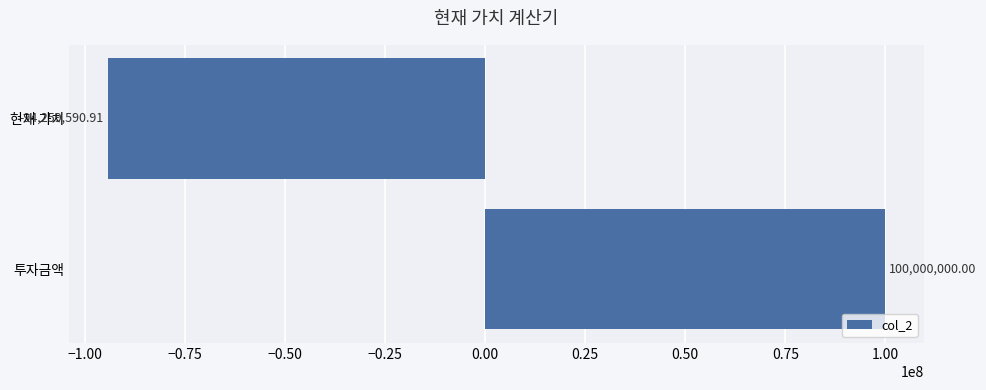

How many data points are less than 100000000?

1